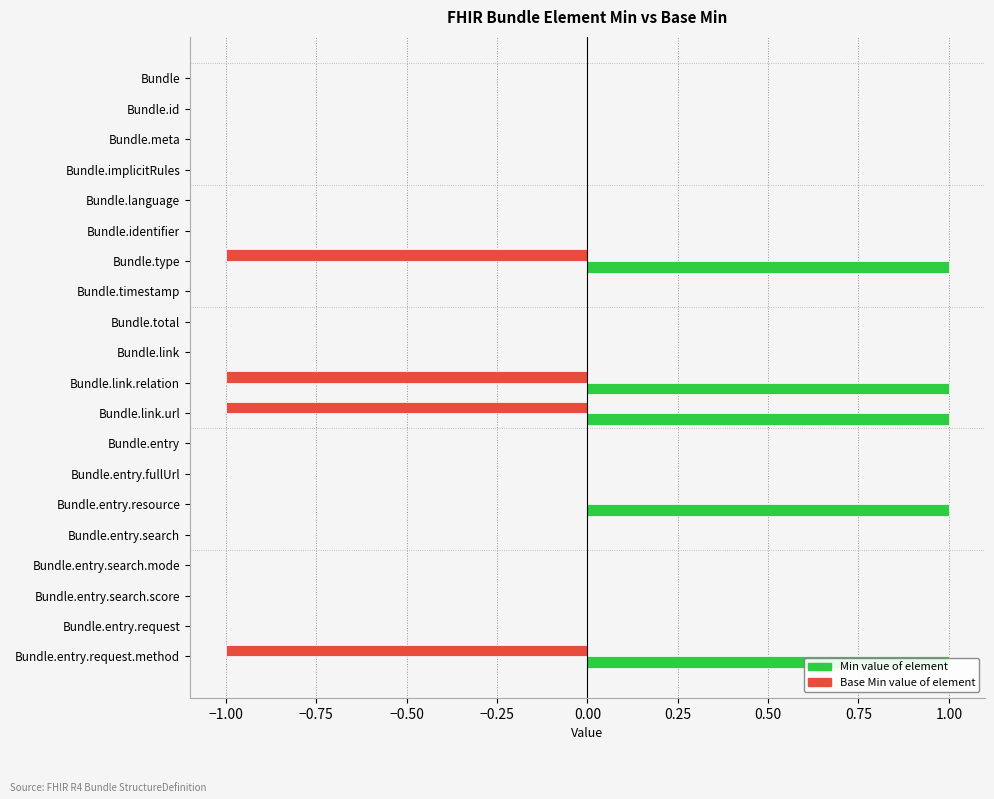

True or false: Min has a value of 0 at Bundle.timestamp.

True